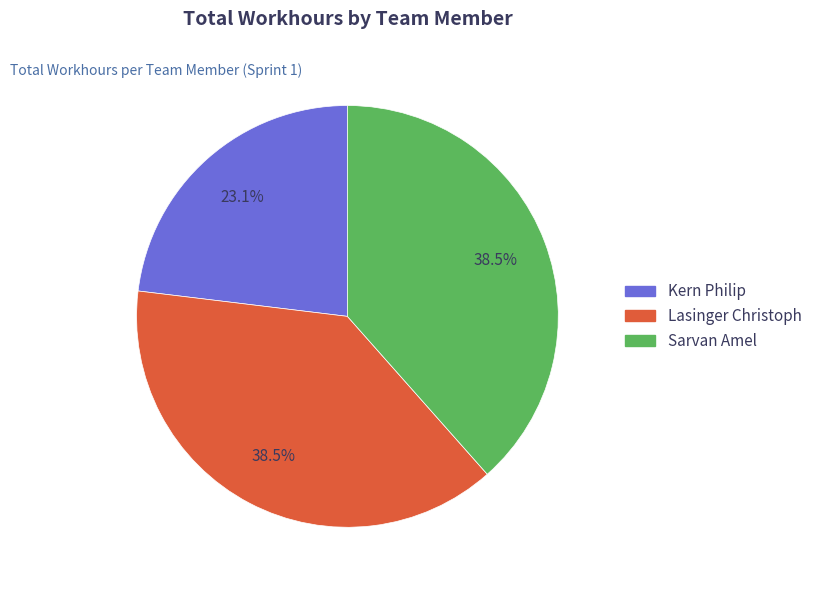

Between Lasinger Christoph and Kern Philip, which is larger?

Lasinger Christoph